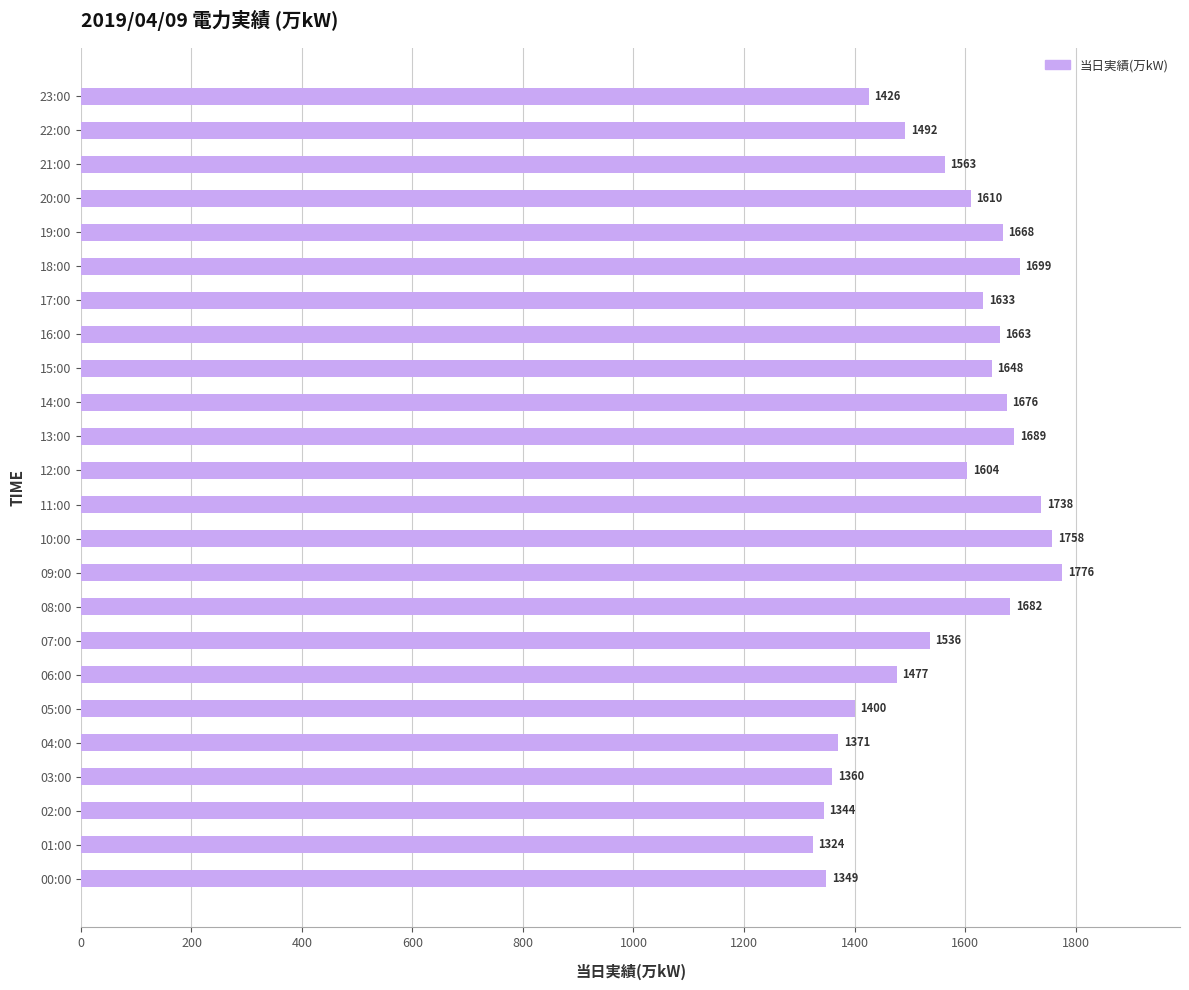

What is the ratio of the value at 11:00 to the value at 22:00?

1.2